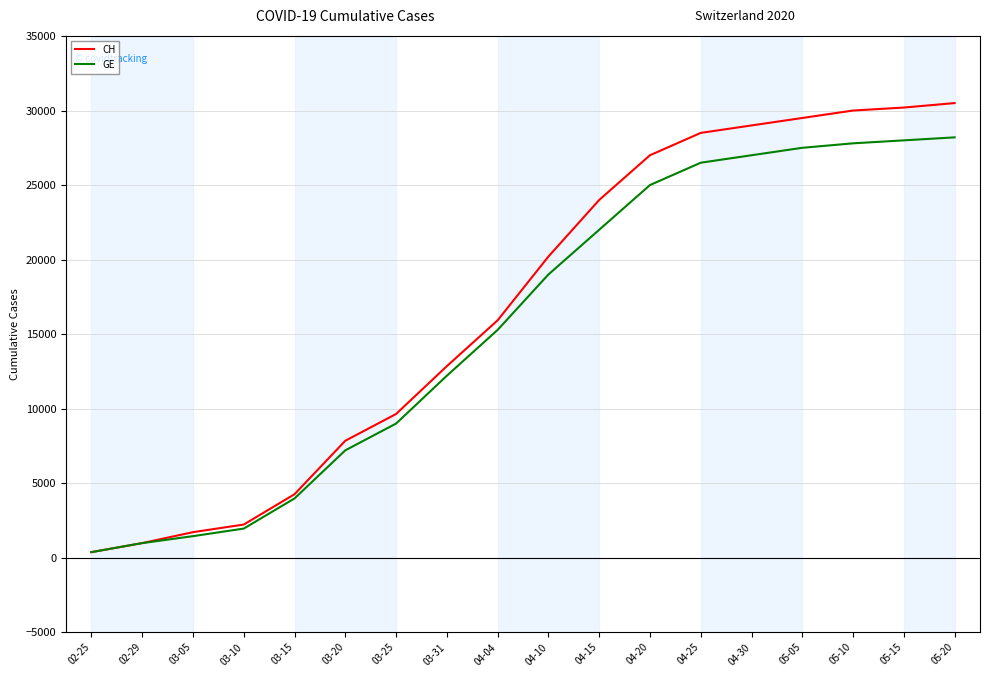

What is the spread (max minus min) of values at 03-15?

281